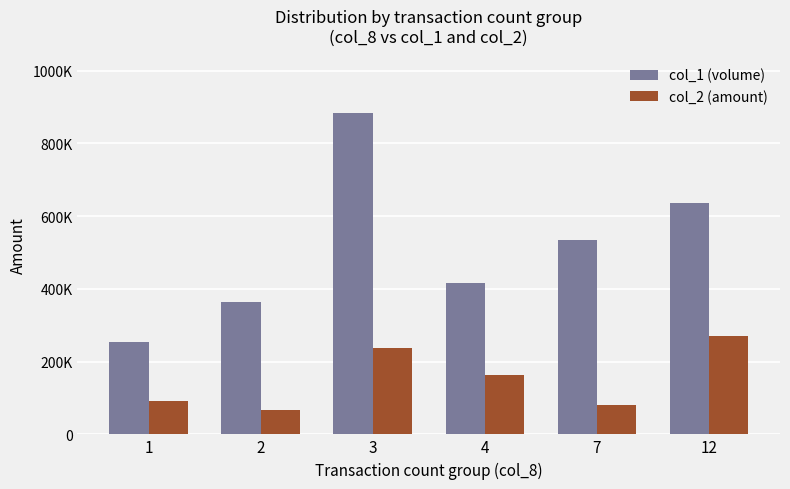

Which series changed the most between 2 and 3?

col_1 (volume)